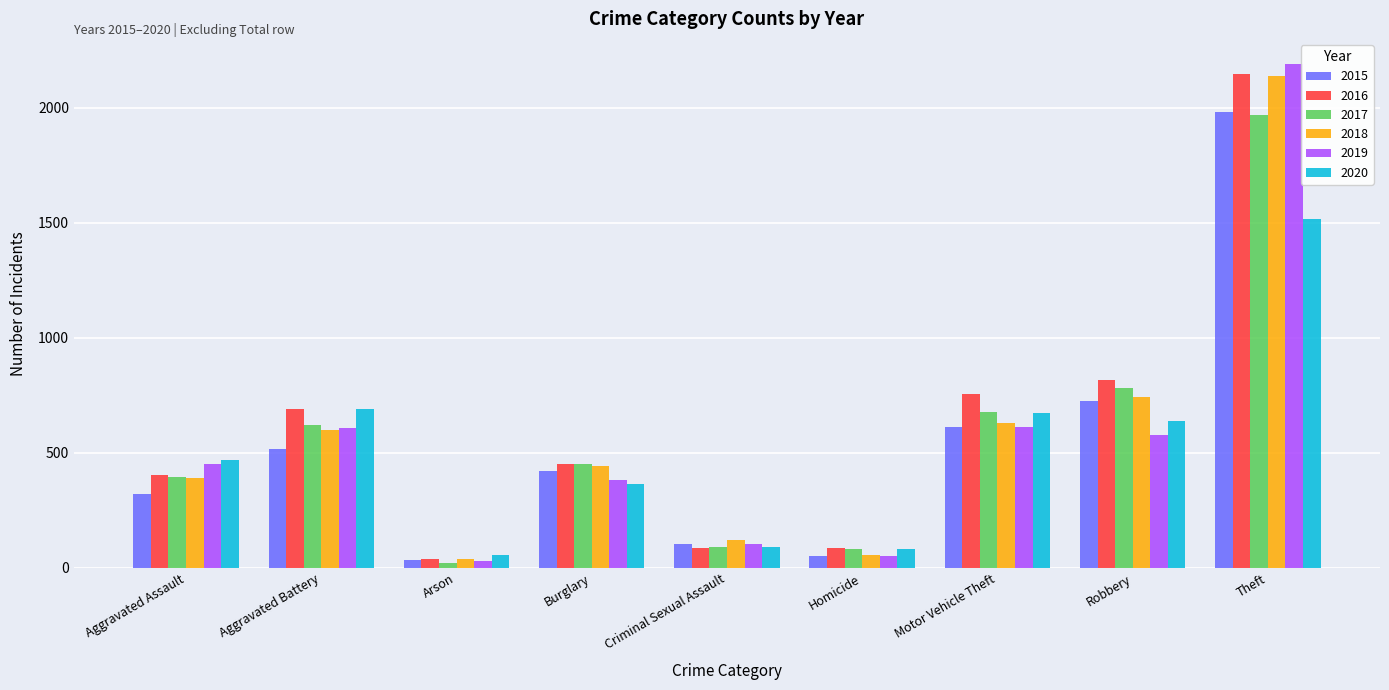

Which series has the widest spread of values?

2019